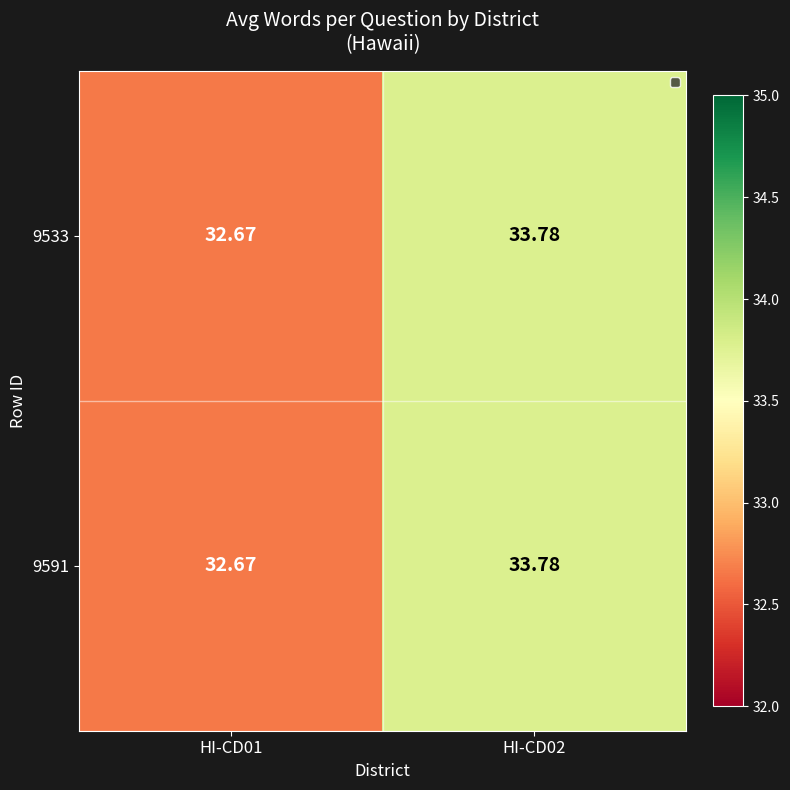

What is the greatest value displayed?

33.8